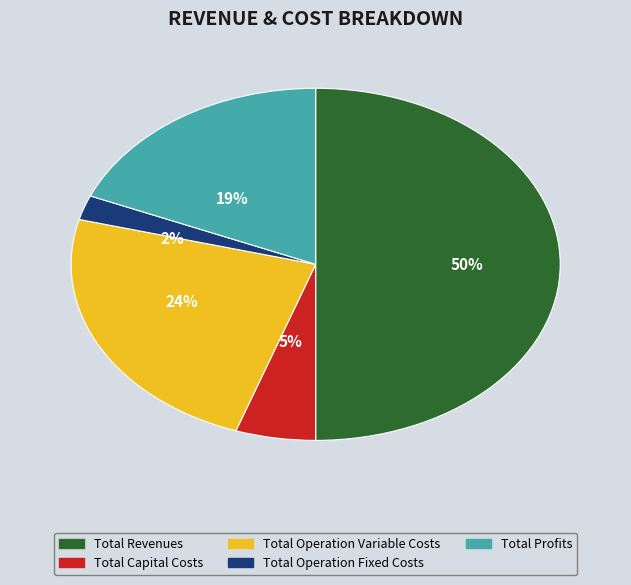

True or false: Total Profits accounts for 26% of the total.

False